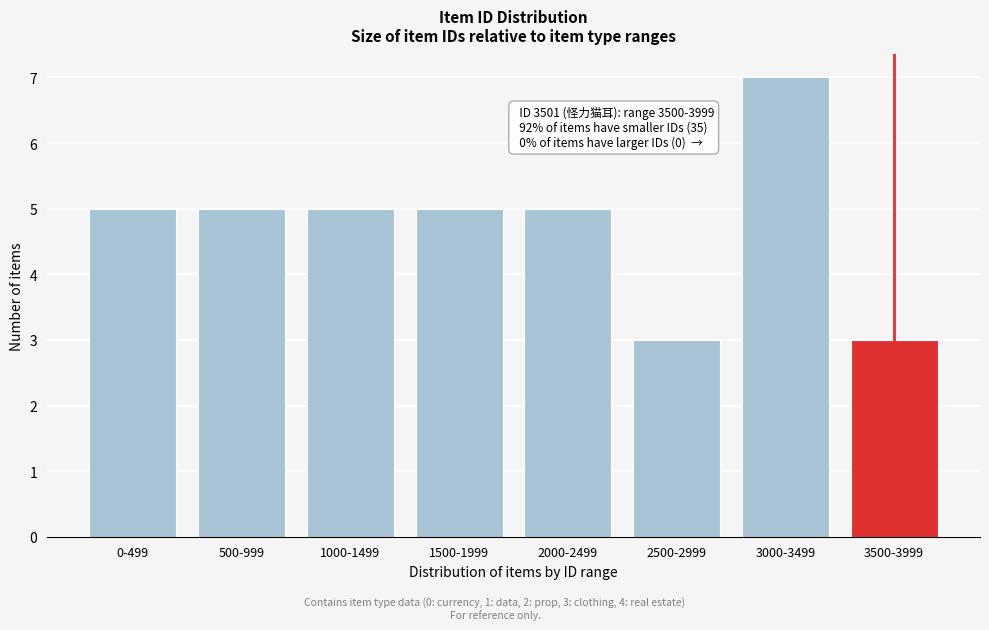

Reading right to left, what are all the values shown in this chart?

3	7	3	5	5	5	5	5